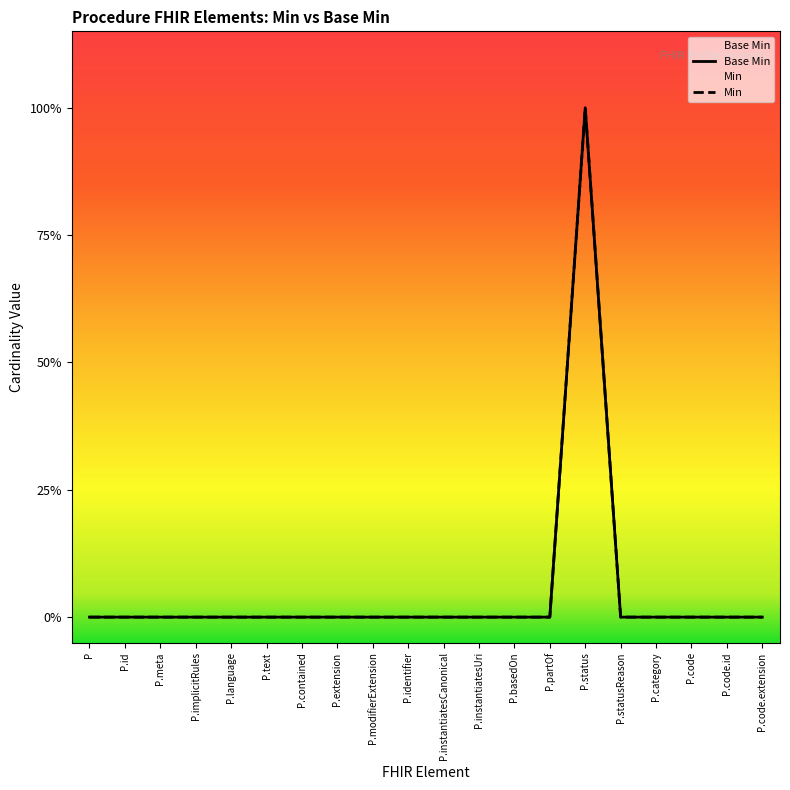

Does the chart display data point markers on the line(s)?

No